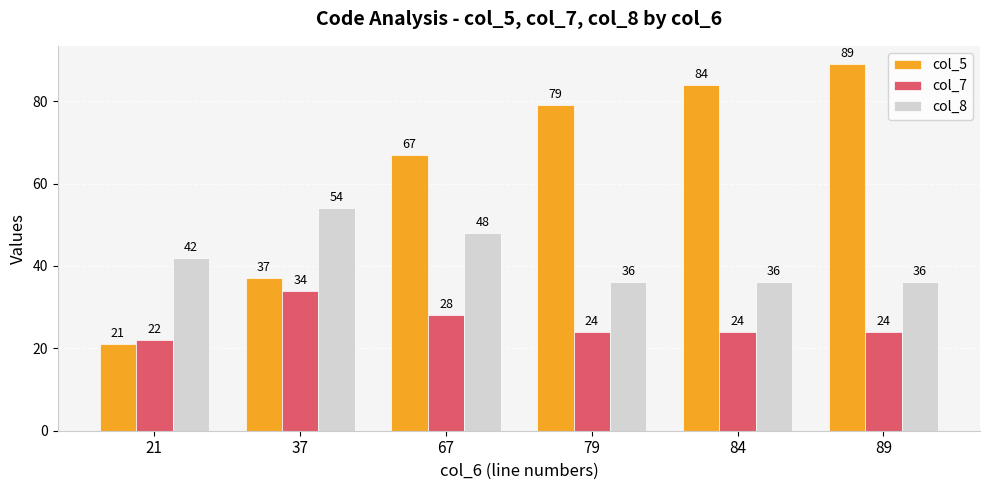

What is the maximum value for col_5?

89